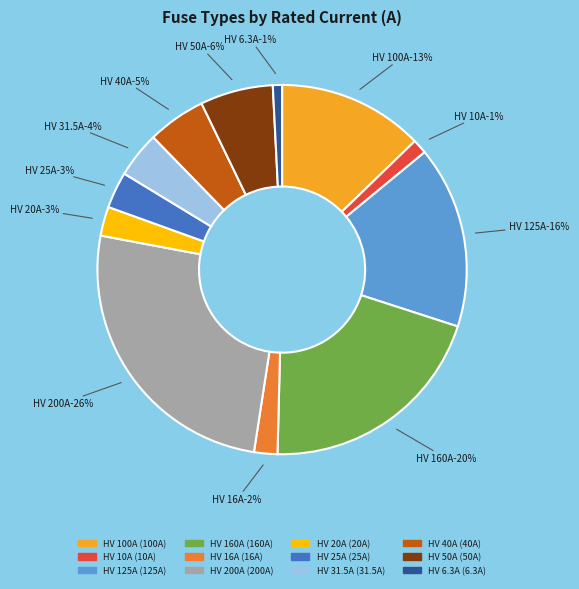

How many slices are in this pie chart?

12